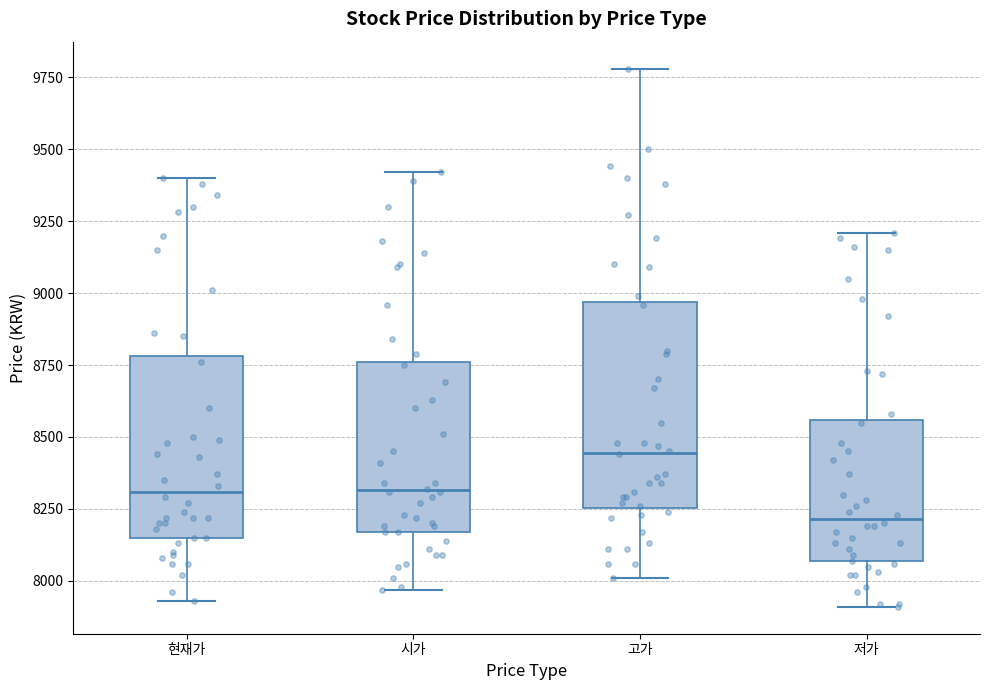

Where is the upper edge of the box for 현재가 on the y-axis? The values are not printed on the chart, so give them approximately, as read against the axis.

8800